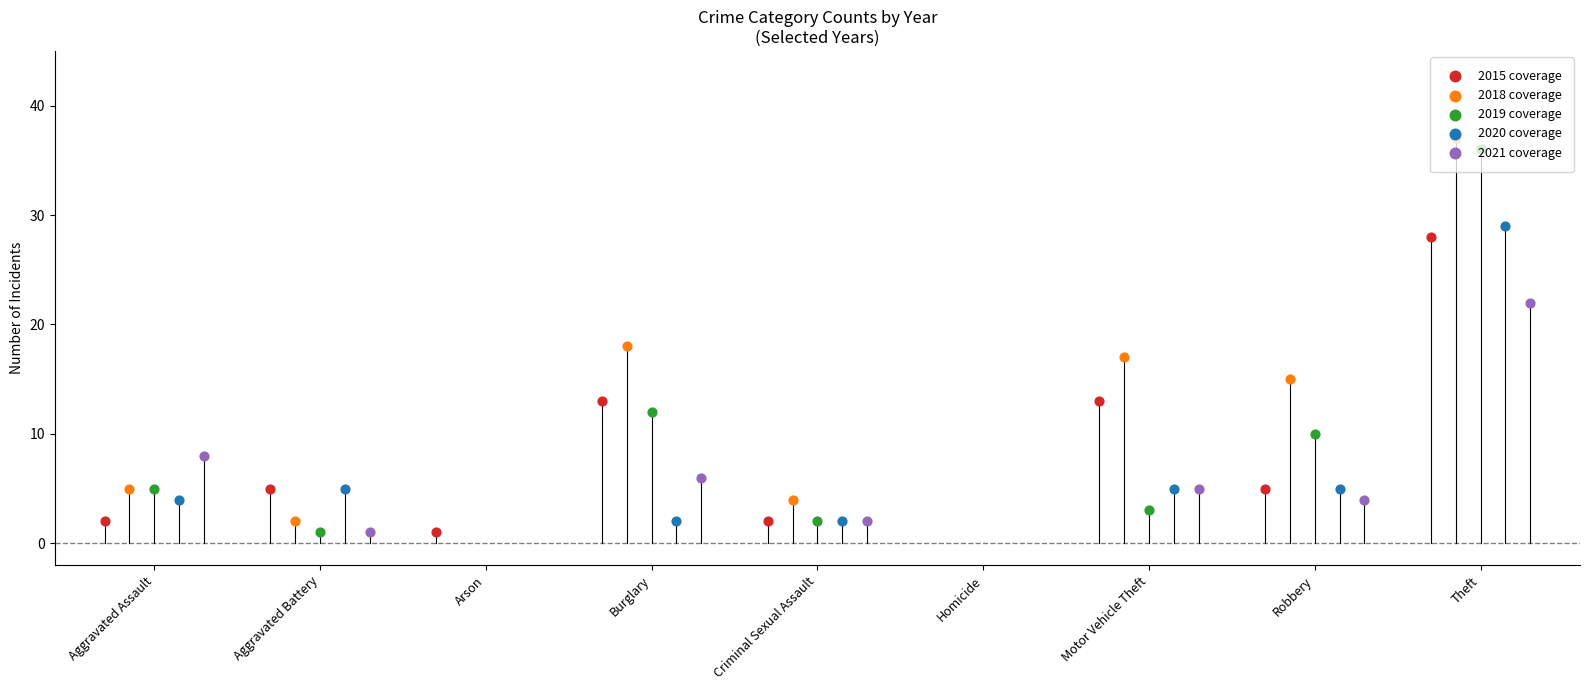

At how many categories does at least one series exceed 25?

1